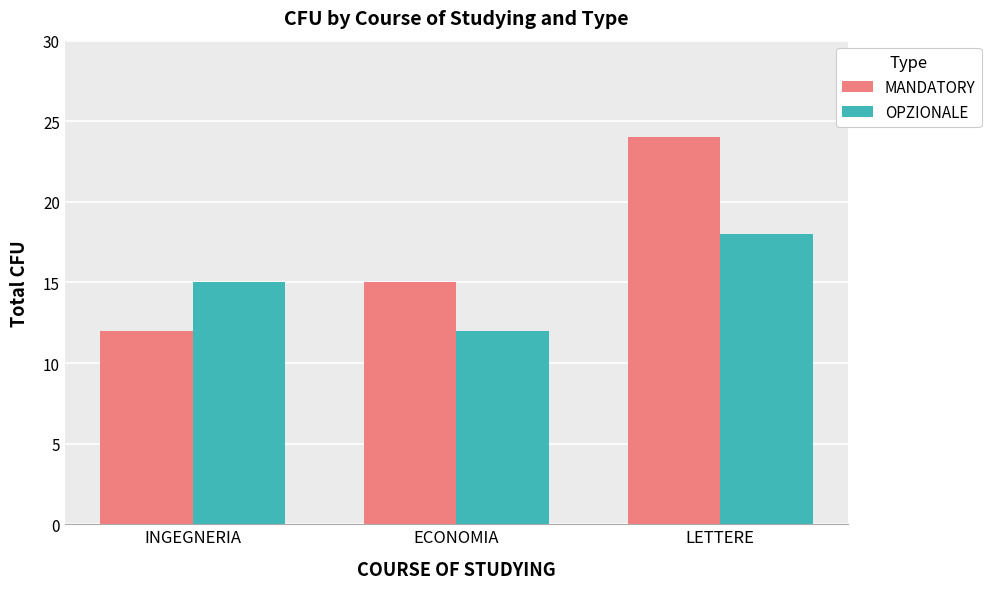

At which category is the sum across all series the highest?

LETTERE